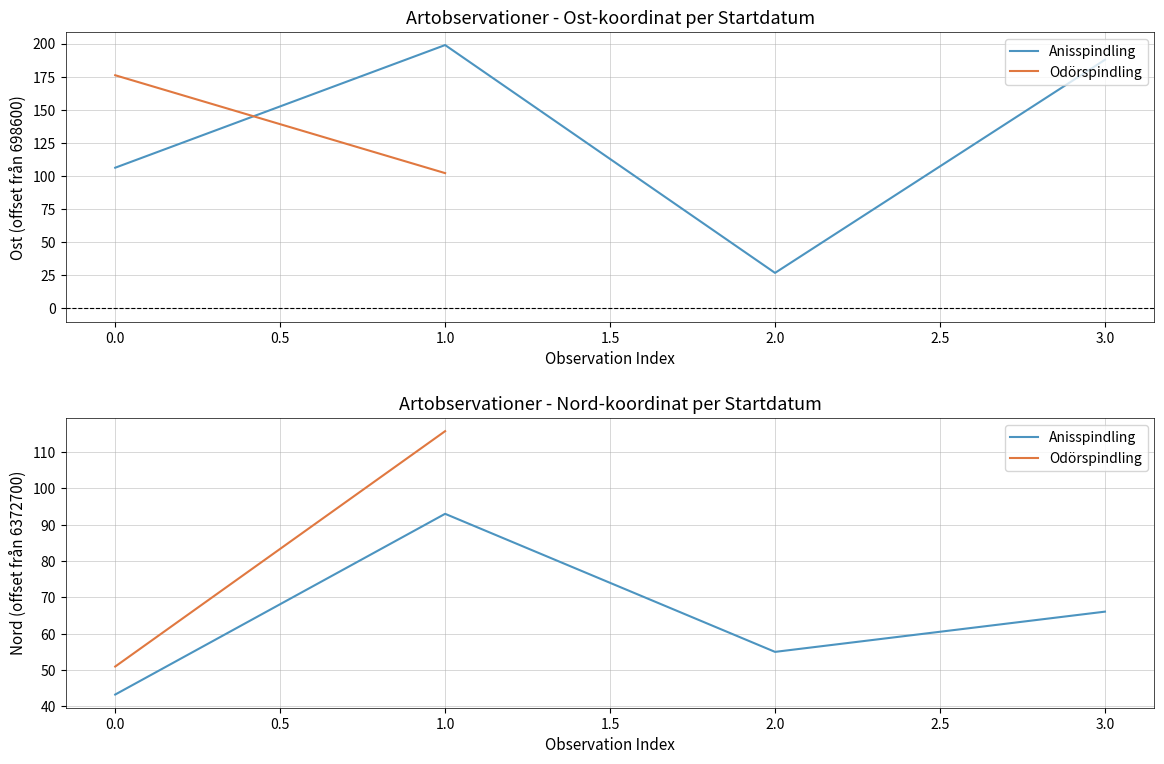

What is the smallest value displayed?

26.8